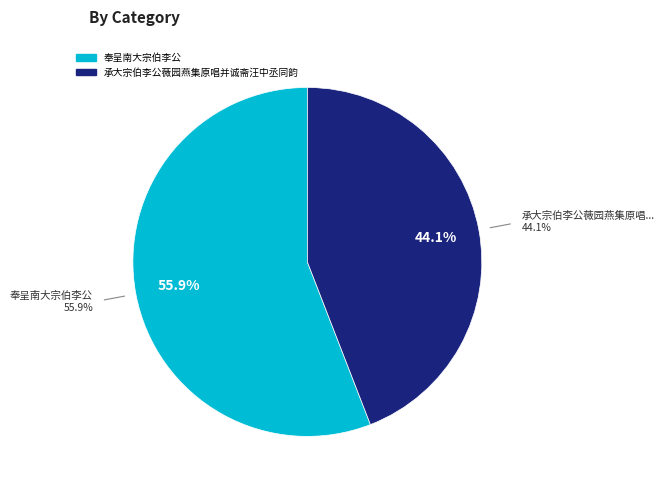

What is the majority slice?

奉呈南大宗伯李公